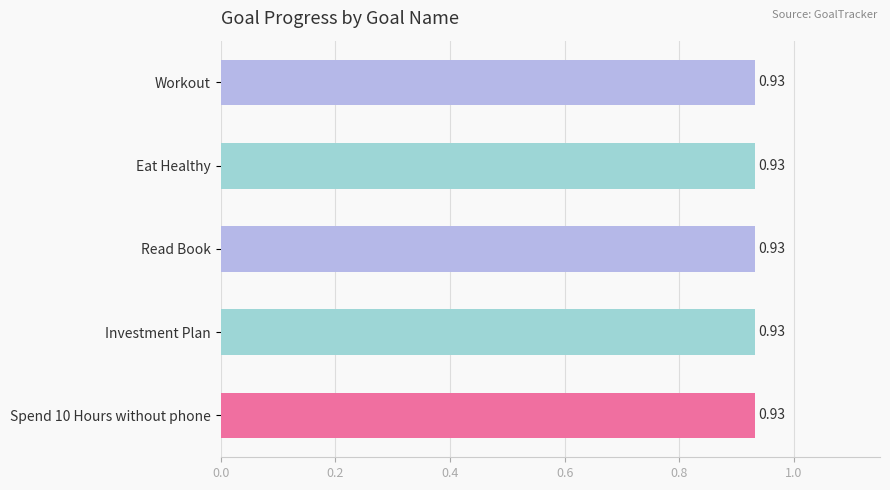

What is the lowest value of the Progress series?

0.9